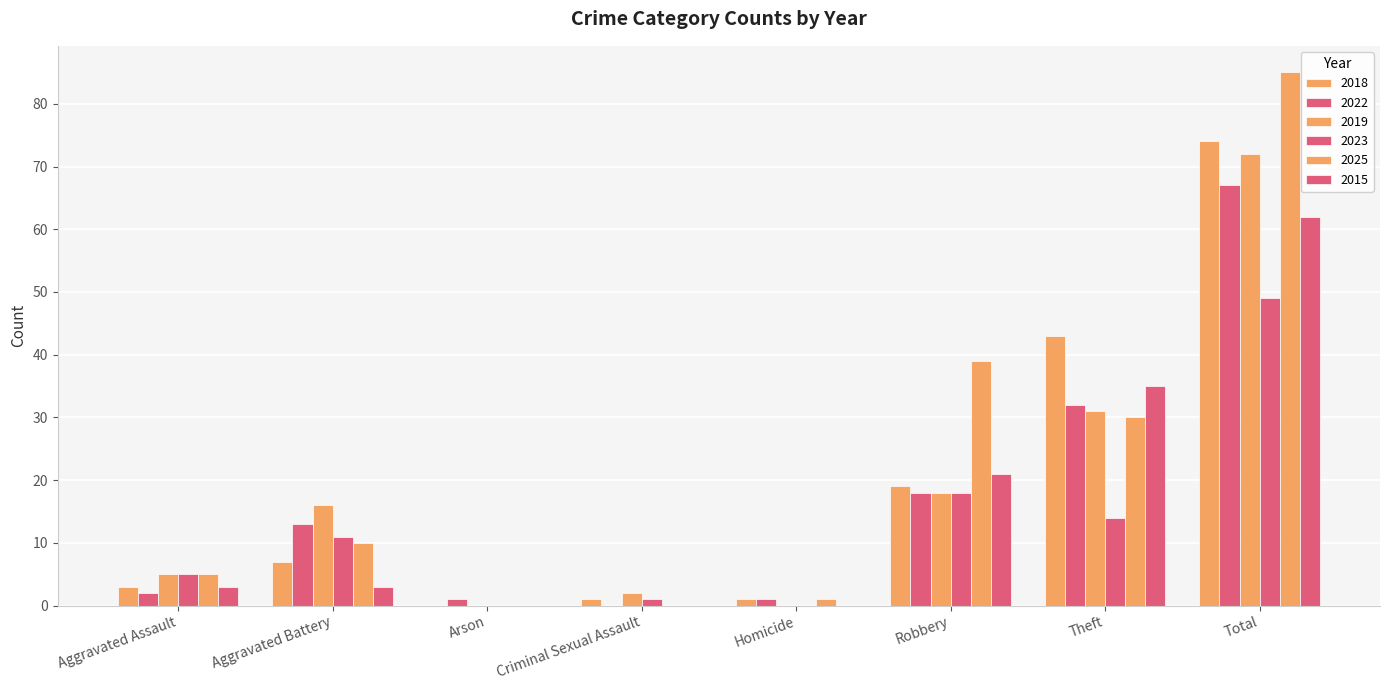

The 2018 series shows 12 at Aggravated Battery. True or false?

False